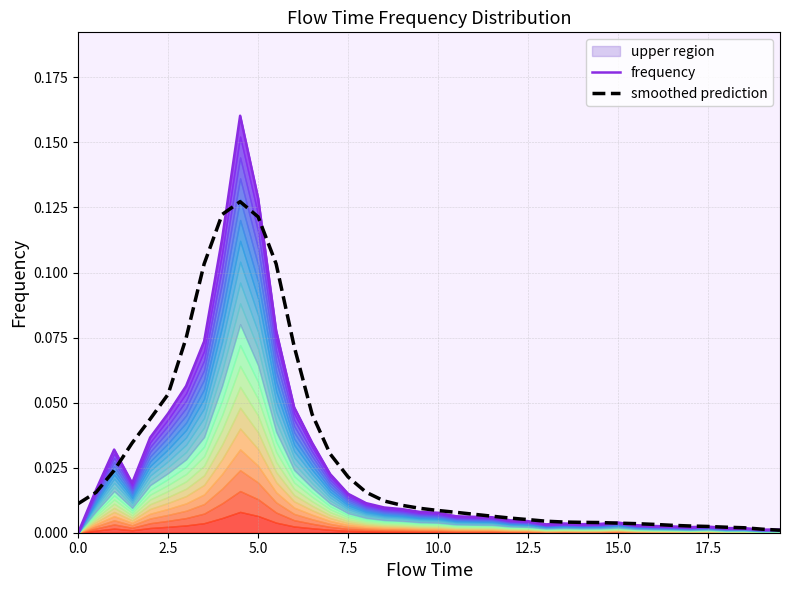

How many times do frequency and smoothed prediction cross each other?

7